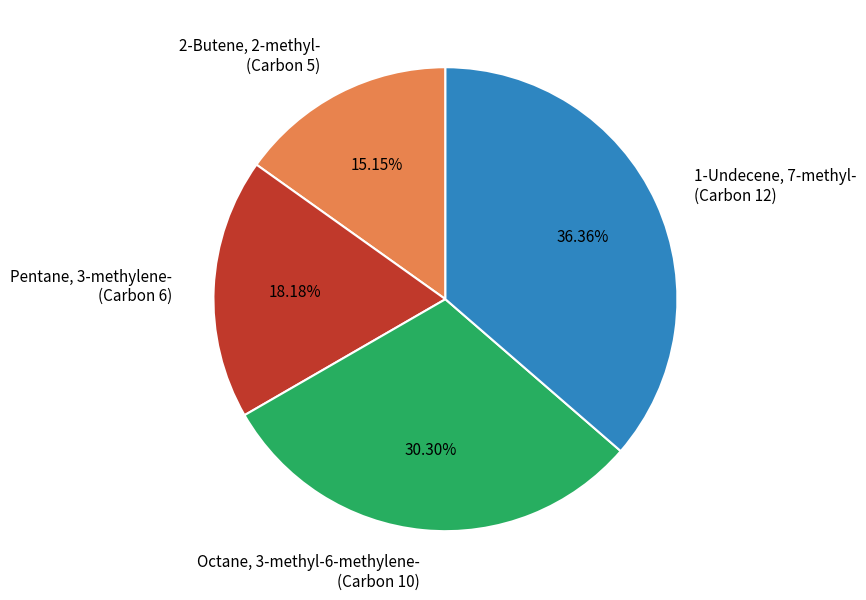

True or false: Pentane, 3-methylene- accounts for 18% of the total.

True